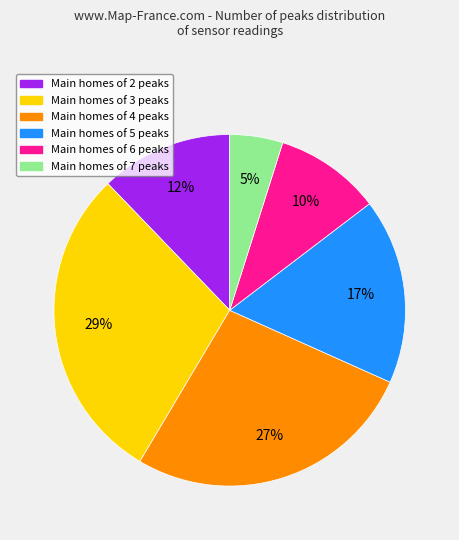

To the nearest percent, what is the average slice percentage?

17%